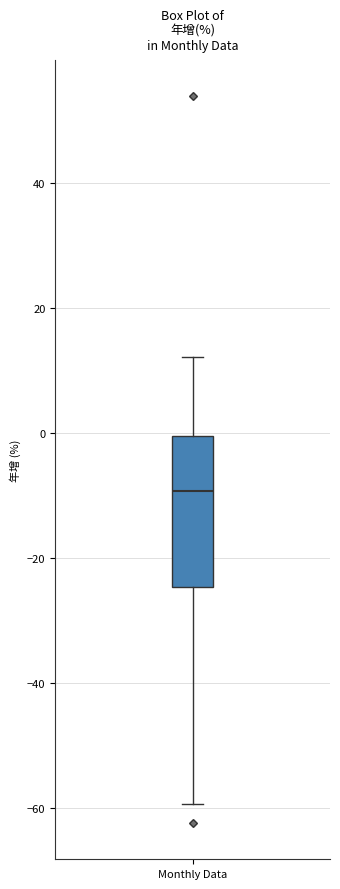

Read this box plot against the y-axis: the position of the median line, the range covered by the box, and the ends of both whiskers. The values are not printed on the chart, so give them approximately, as read against the axis.

median -10, box -24 to 0, whiskers -60 to 12